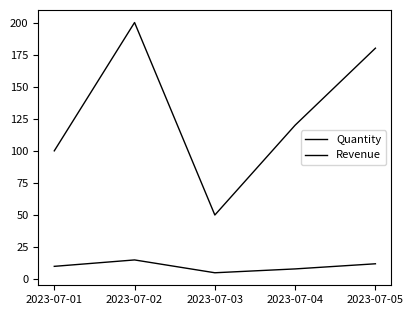

Is this an area chart (filled region under the line)?

No